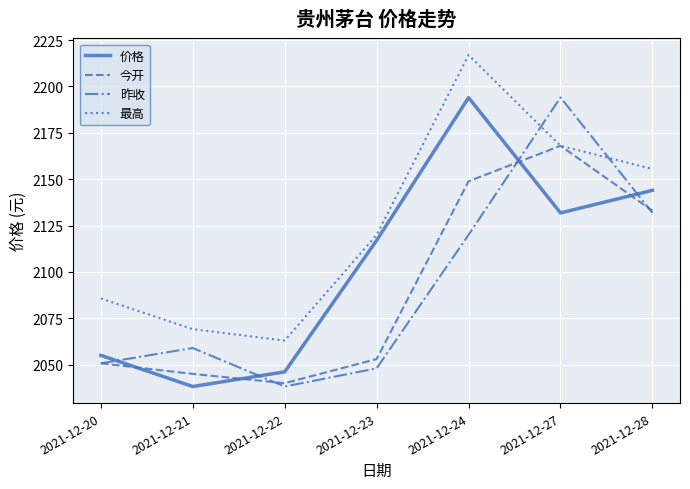

What is the difference between the second highest and second lowest values in the 价格 series?

97.9